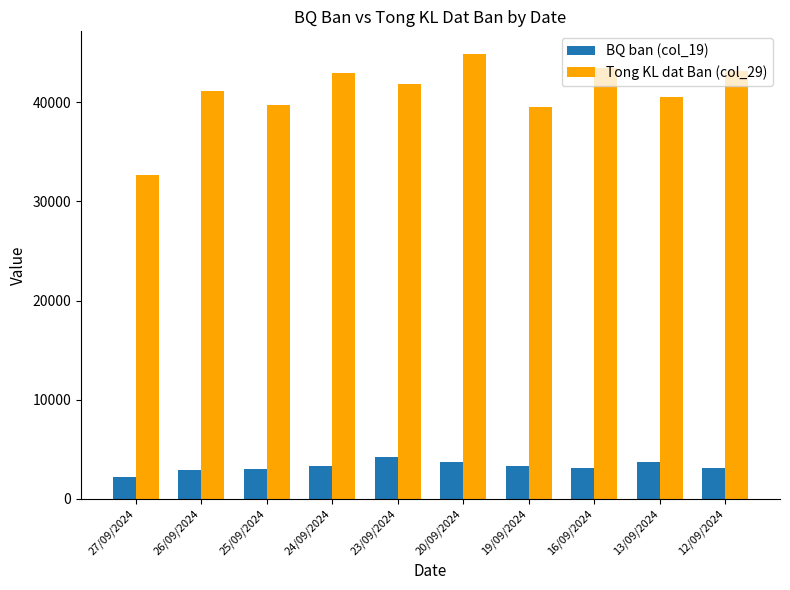

True or false: Tong KL dat Ban (col_29) has a value of 51367 at 19/09/2024.

False